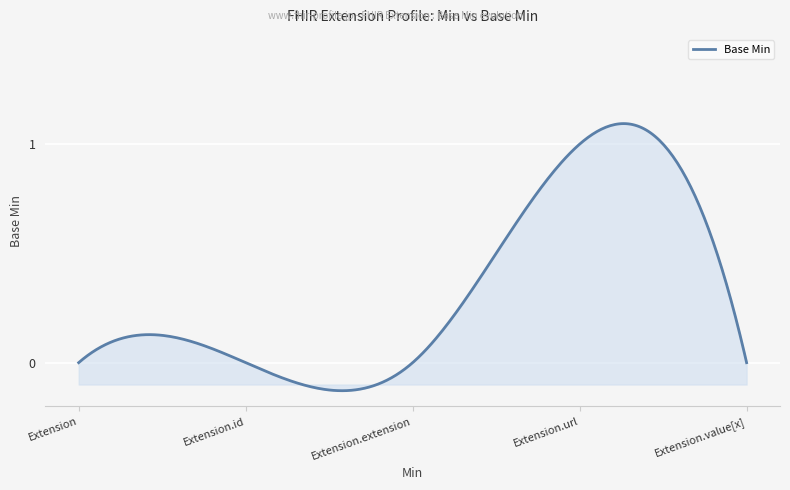

What is the difference between the maximum and minimum values?

1.2